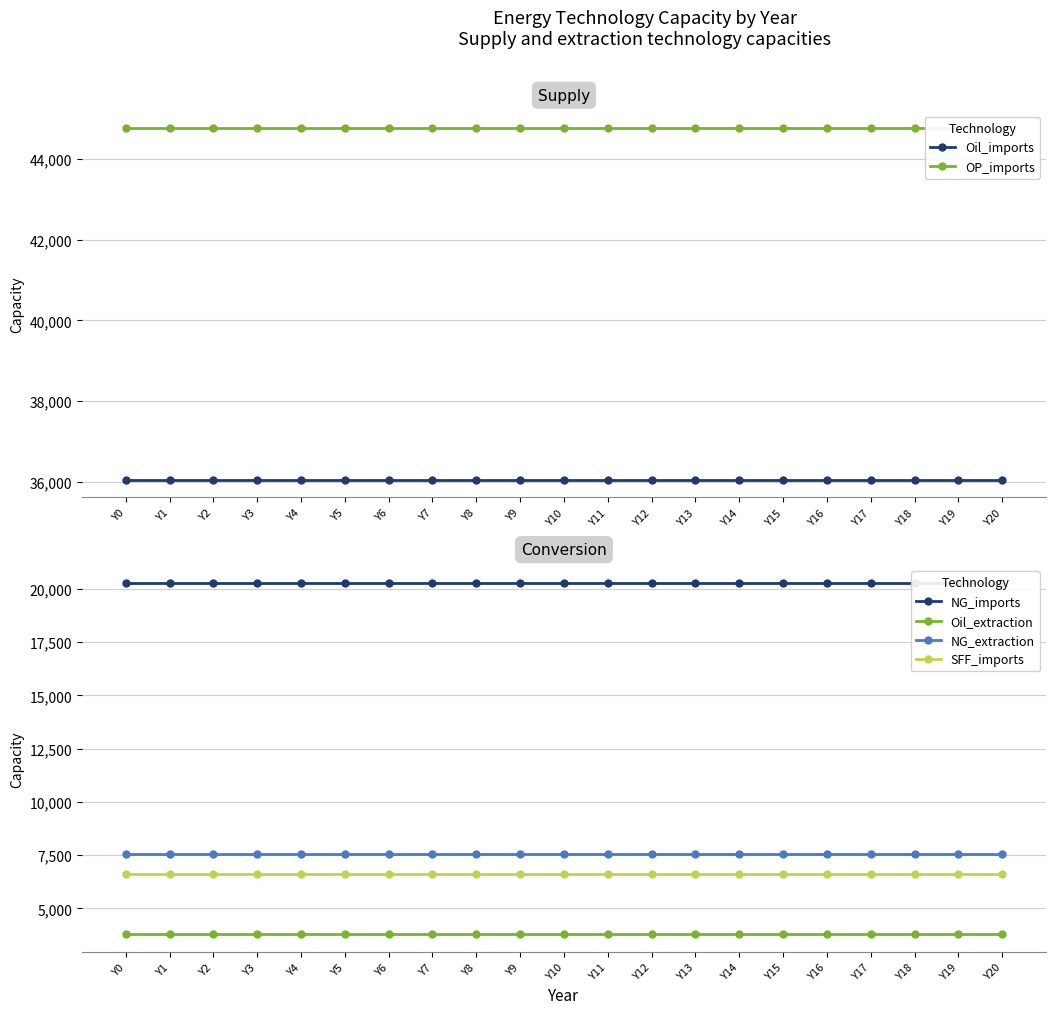

What is the value of the Oil_imports point at the 10th from the left?

36047.6